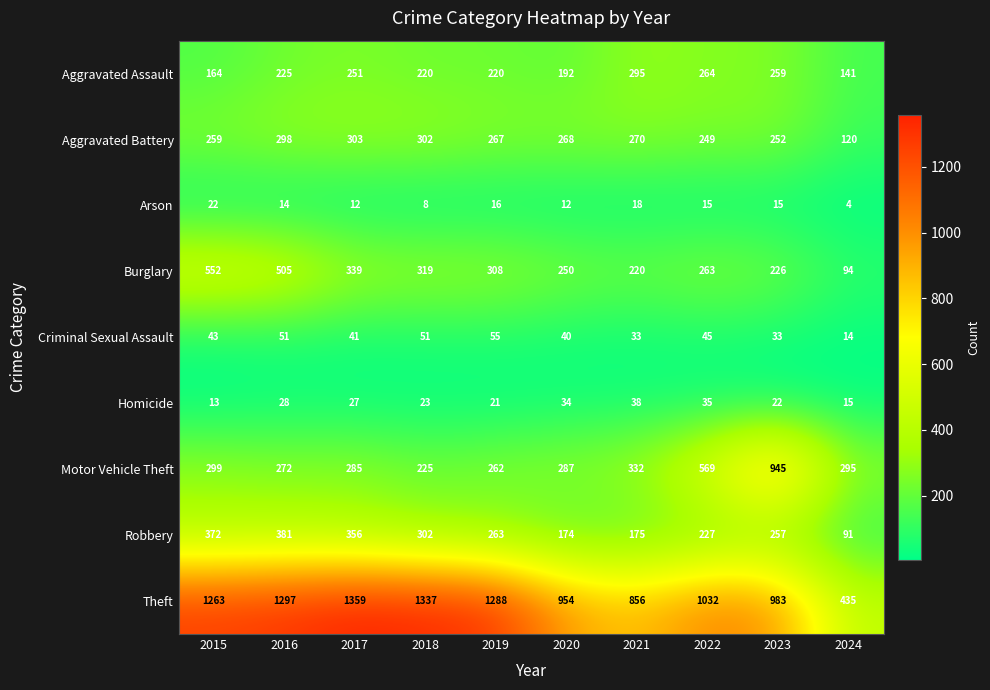

List the series in order of their peak value, highest first.

Theft, Motor Vehicle Theft, Burglary, Robbery, Aggravated Battery, Aggravated Assault, Criminal Sexual Assault, Homicide, Arson